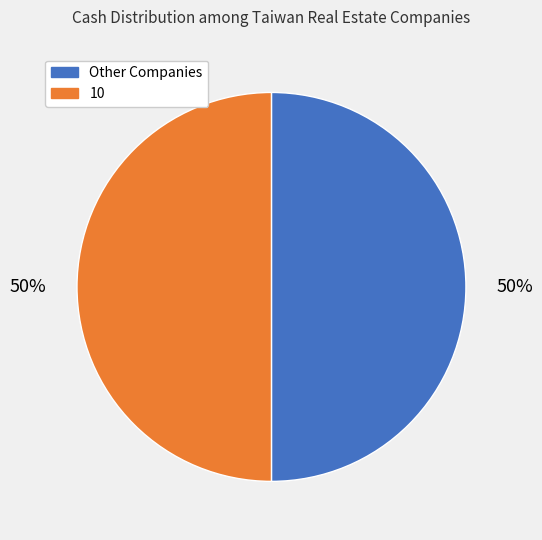

What percentage is the Other Companies slice, to the nearest percent?

50%